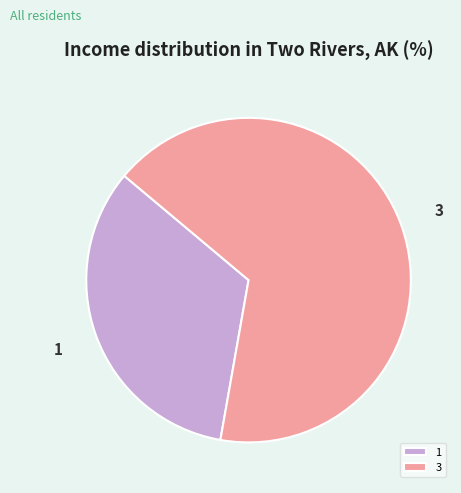

Is the sum of 3 and 1 greater than half?

Yes